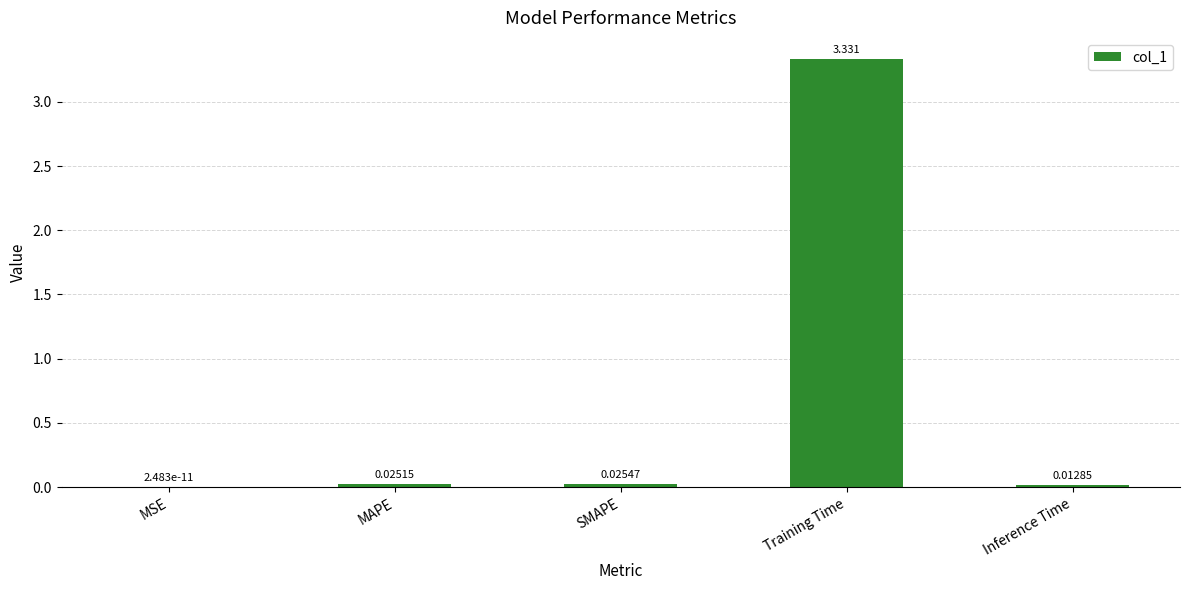

Which label corresponds to the largest value in the chart?

Training Time